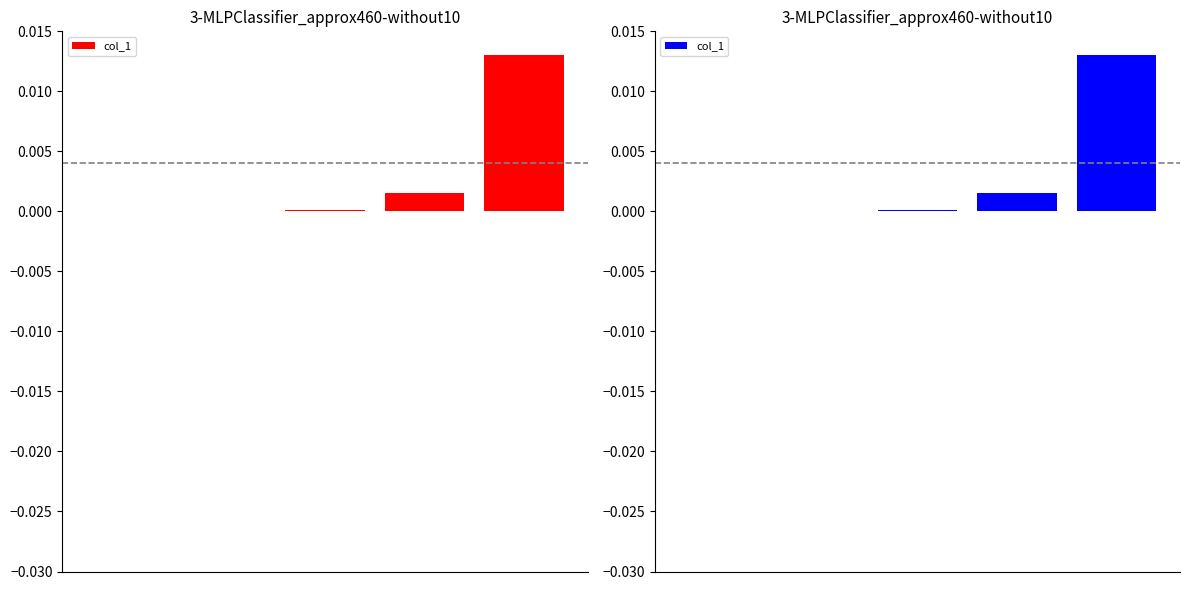

Is it true that the value at 4 is 0.0?

True